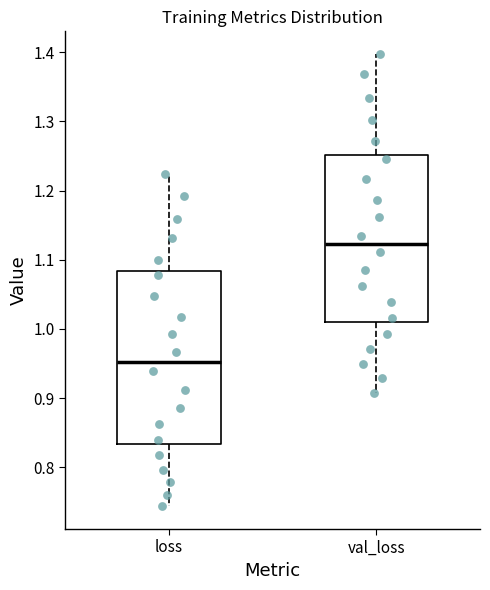

Reading left to right, transcribe this box plot: for each box, give where its median line is, the range the box spans, and where its two whiskers end, as read against the y-axis. The values are not printed on the chart, so give them approximately, as read against the axis.

loss: median 0.95, box 0.83 to 1.08, whiskers 0.74 to 1.22
val_loss: median 1.12, box 1.01 to 1.25, whiskers 0.91 to 1.40